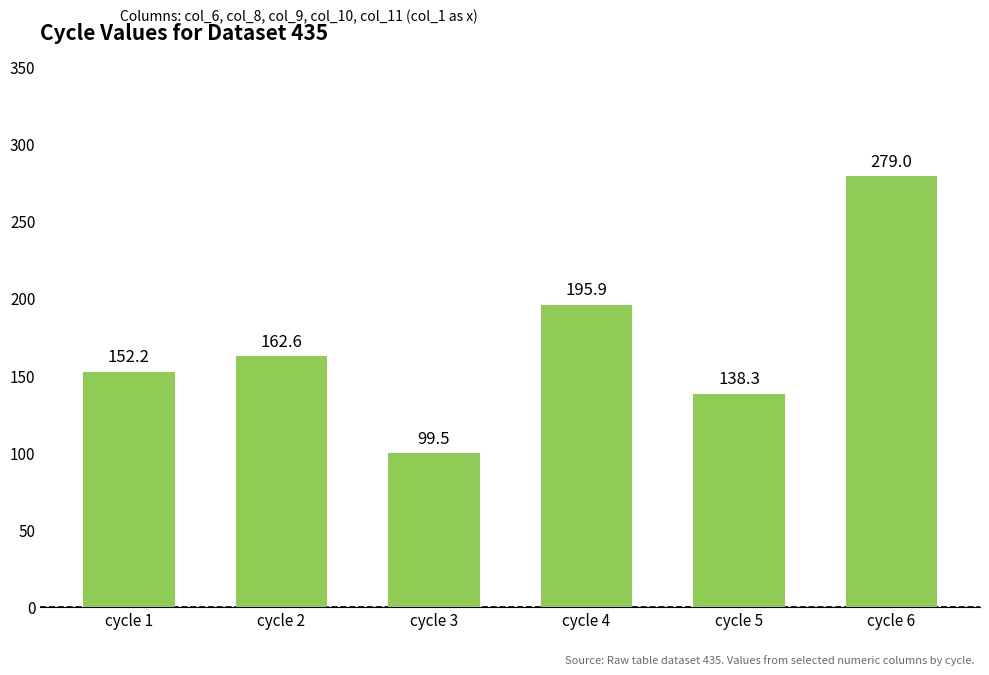

Reading left to right, what are all the values shown in this chart?

152.2	162.6	99.5	195.9	138.3	279.0